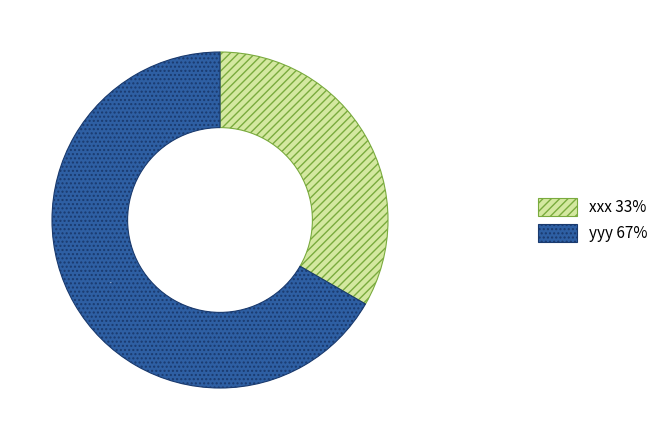

What percentage is the yyy slice, to the nearest percent?

67%